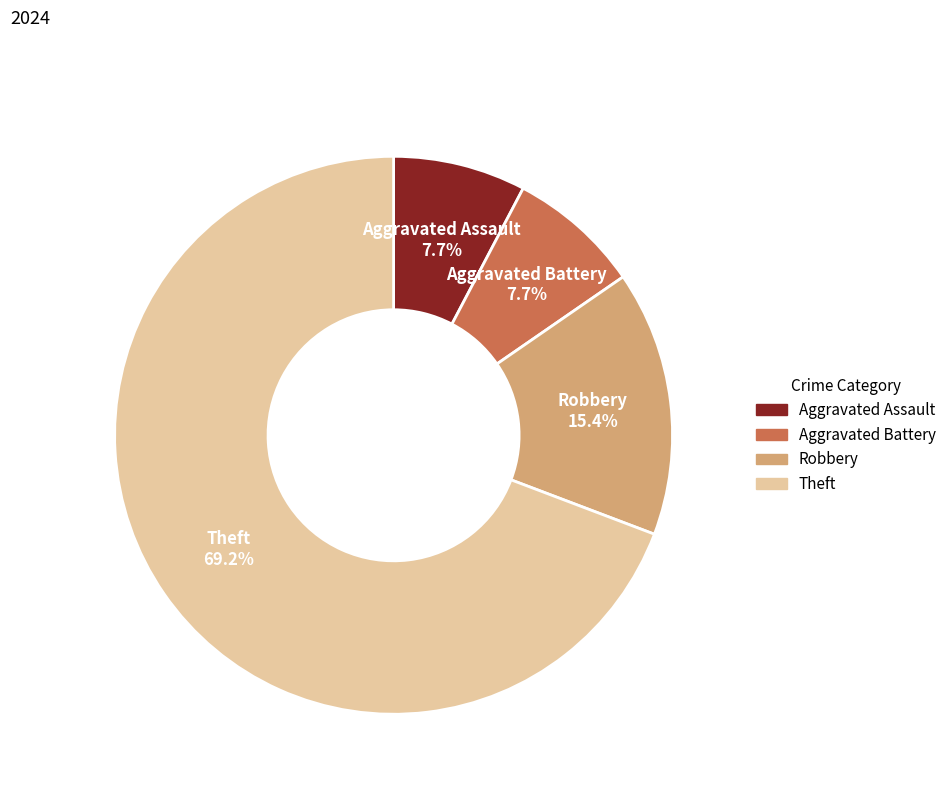

Approximately how many times larger is the value at Aggravated Battery compared to Theft?

0.1